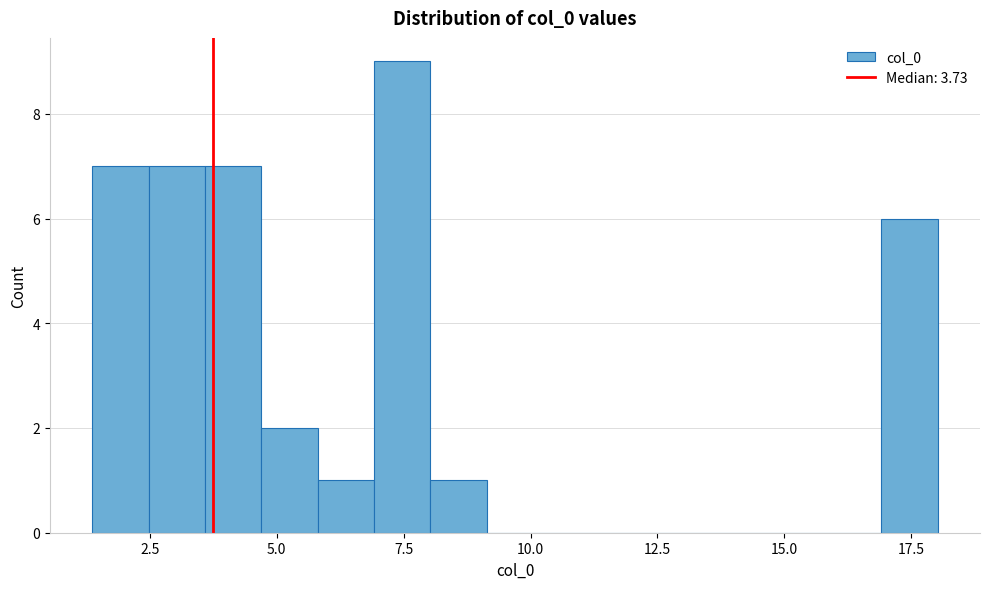

Read against the x-axis, roughly where is the centre of the tallest bar?

7.5